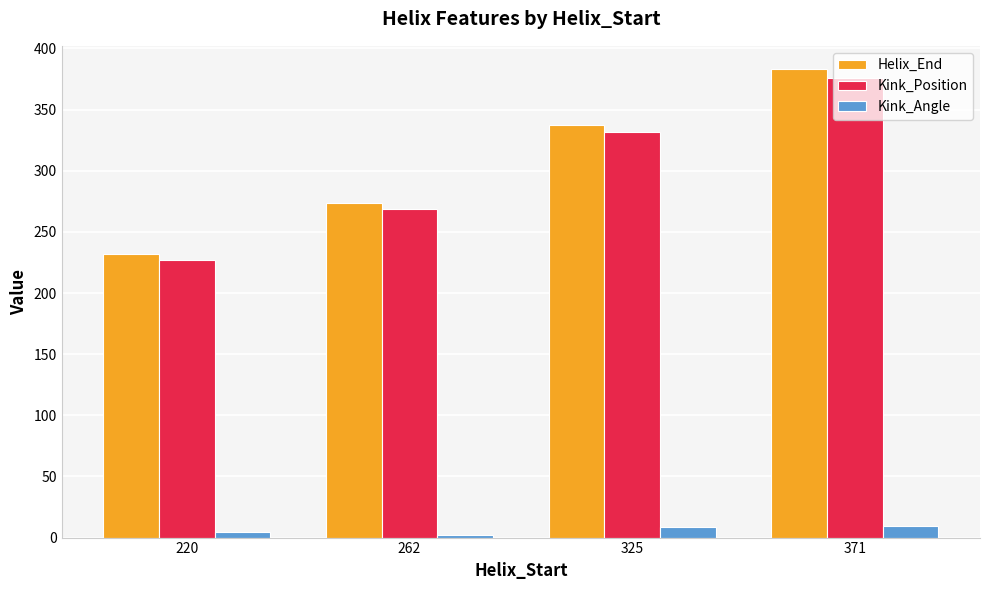

What is the difference between the Kink_Position values at 220 and 262?

42.0